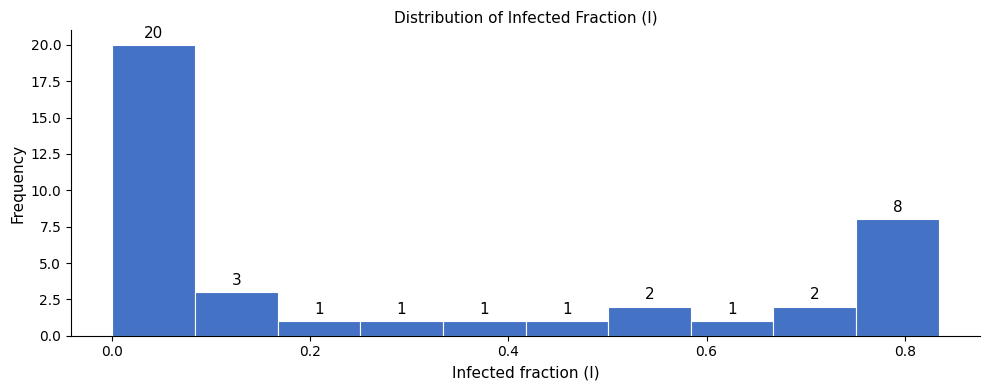

How tall is the bar that spans 0.00 to 0.08 on the x-axis? The bar edges are not printed on the chart, so give them approximately, as read against the axis.

20